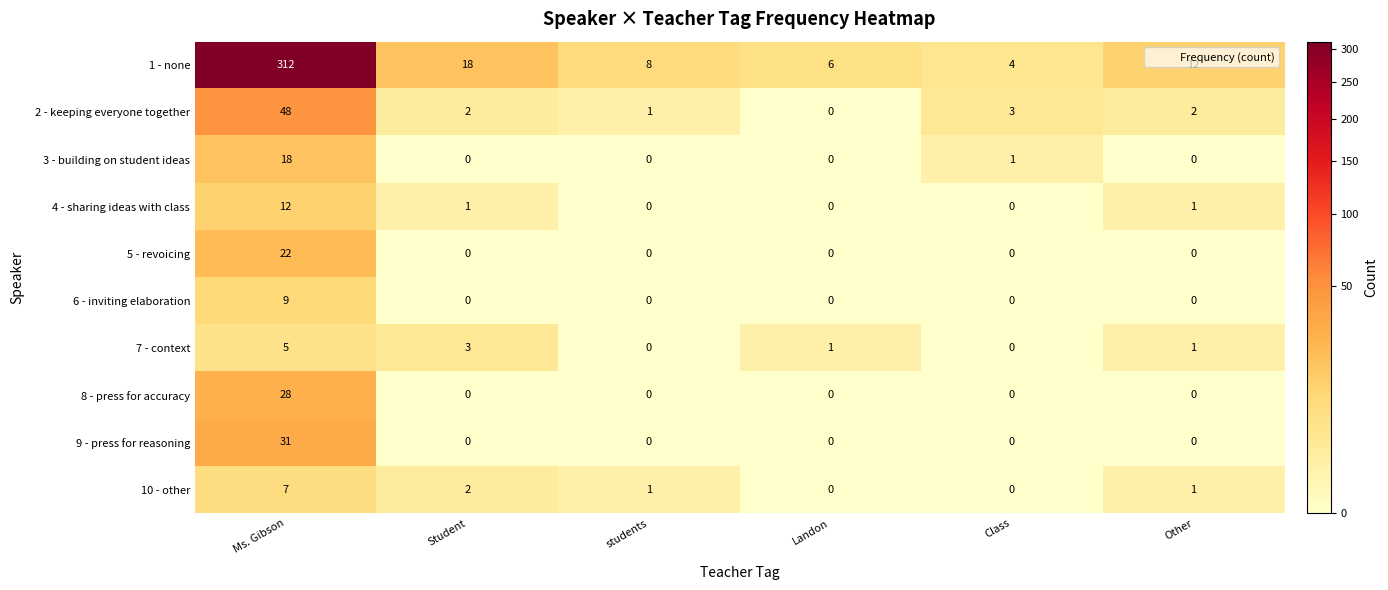

At which label does 10 - other first exceed 1?

Ms. Gibson